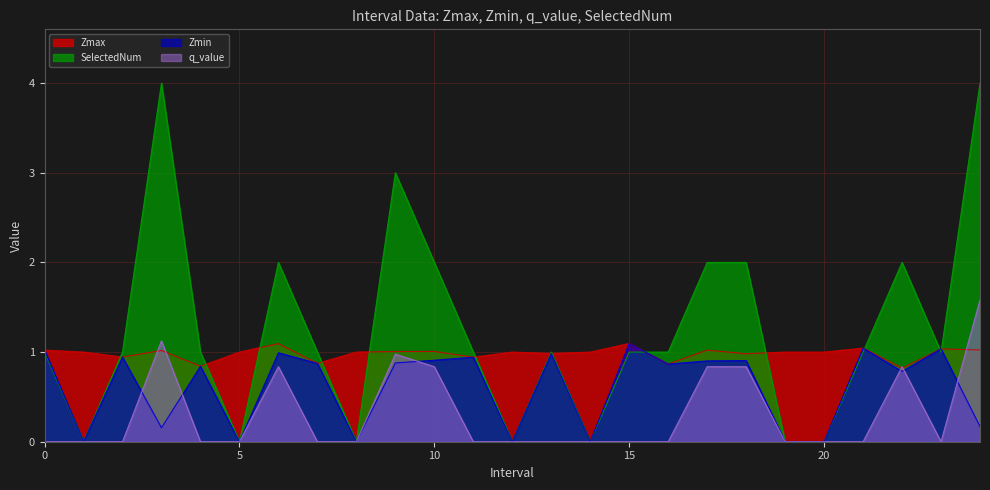

Reading left to right, list all the values displayed in this chart.

Zmax: 0=1.0	1=1.0	2=0.9	3=1.0	4=0.8	5=1.0	6=1.1	7=0.9	8=1.0	9=1.0	10=1.0	11=0.9	12=1.0	13=1.0	14=1.0	15=1.1	16=0.9	17=1.0	18=1.0	19=1.0	20=1.0	21=1.0	22=0.8	23=1.0	24=1.0
Zmin: 0=1.0	1=0.0	2=0.9	3=0.2	4=0.8	5=0.0	6=1.0	7=0.9	8=0.0	9=0.9	10=0.9	11=0.9	12=0.0	13=1.0	14=0.0	15=1.1	16=0.9	17=0.9	18=0.9	19=0.0	20=0.0	21=1.0	22=0.8	23=1.0	24=0.2
q_value: 0=0.0	1=0.0	2=0.0	3=1.1	4=0.0	5=0.0	6=0.8	7=0.0	8=0.0	9=1.0	10=0.8	11=0.0	12=0.0	13=0.0	14=0.0	15=0.0	16=0.0	17=0.8	18=0.8	19=0.0	20=0.0	21=0.0	22=0.8	23=0.0	24=1.6
SelectedNum: 0=1.0	1=0.0	2=1.0	3=4.0	4=1.0	5=0.0	6=2.0	7=1.0	8=0.0	9=3.0	10=2.0	11=1.0	12=0.0	13=1.0	14=0.0	15=1.0	16=1.0	17=2.0	18=2.0	19=0.0	20=0.0	21=1.0	22=2.0	23=1.0	24=4.0